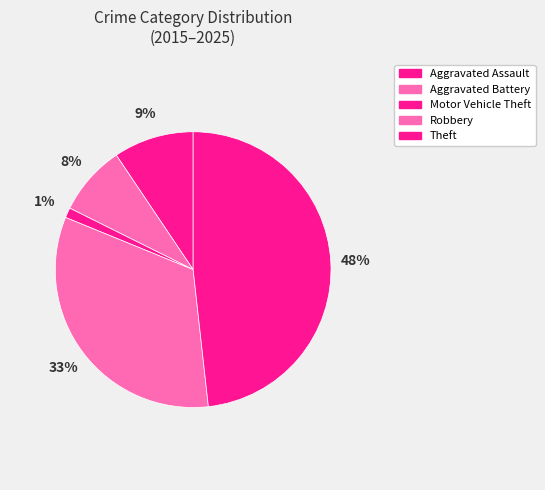

Rank the categories by value from highest to lowest.

Theft, Robbery, Aggravated Assault, Aggravated Battery, Motor Vehicle Theft